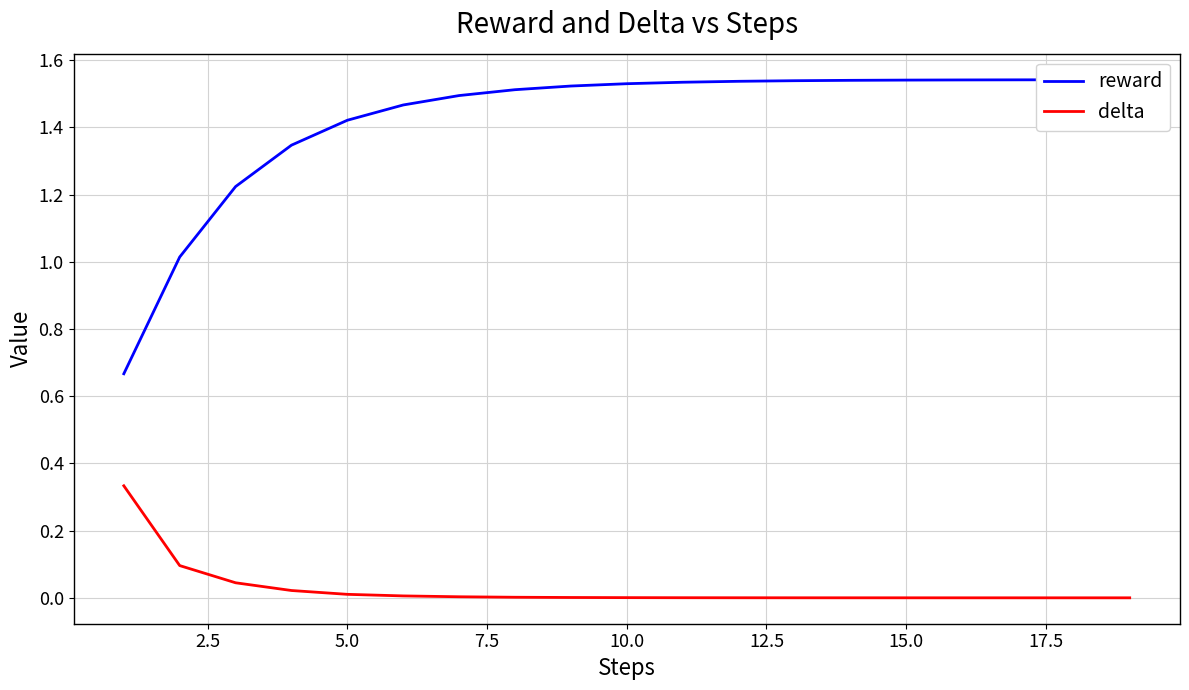

List the series in order of their overall mean, lowest first.

delta, reward